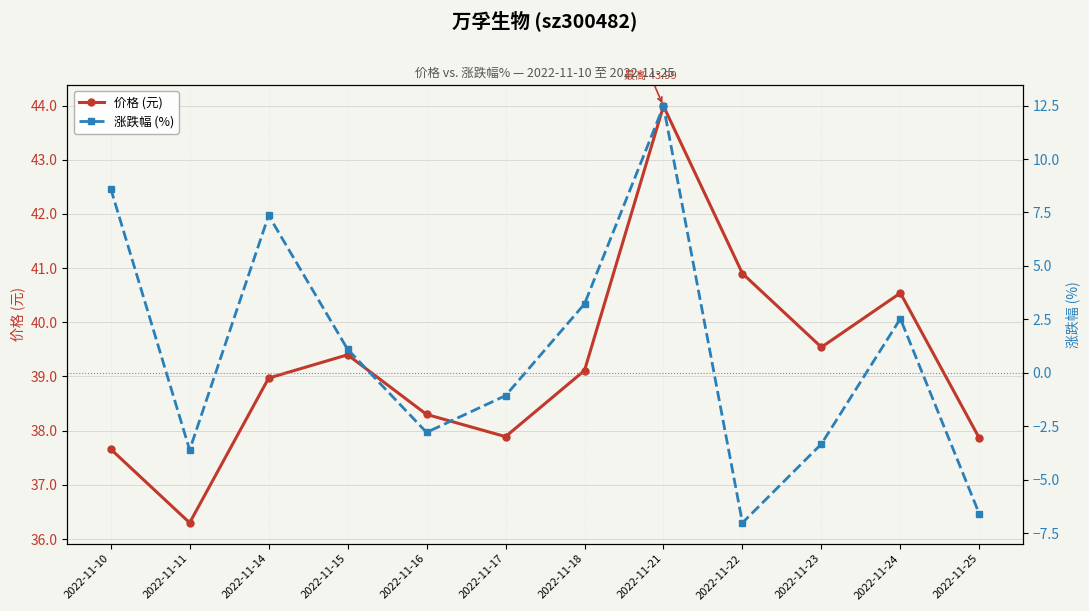

List the series in order of their peak value, highest first.

价格 (元), 涨跌幅 (%)